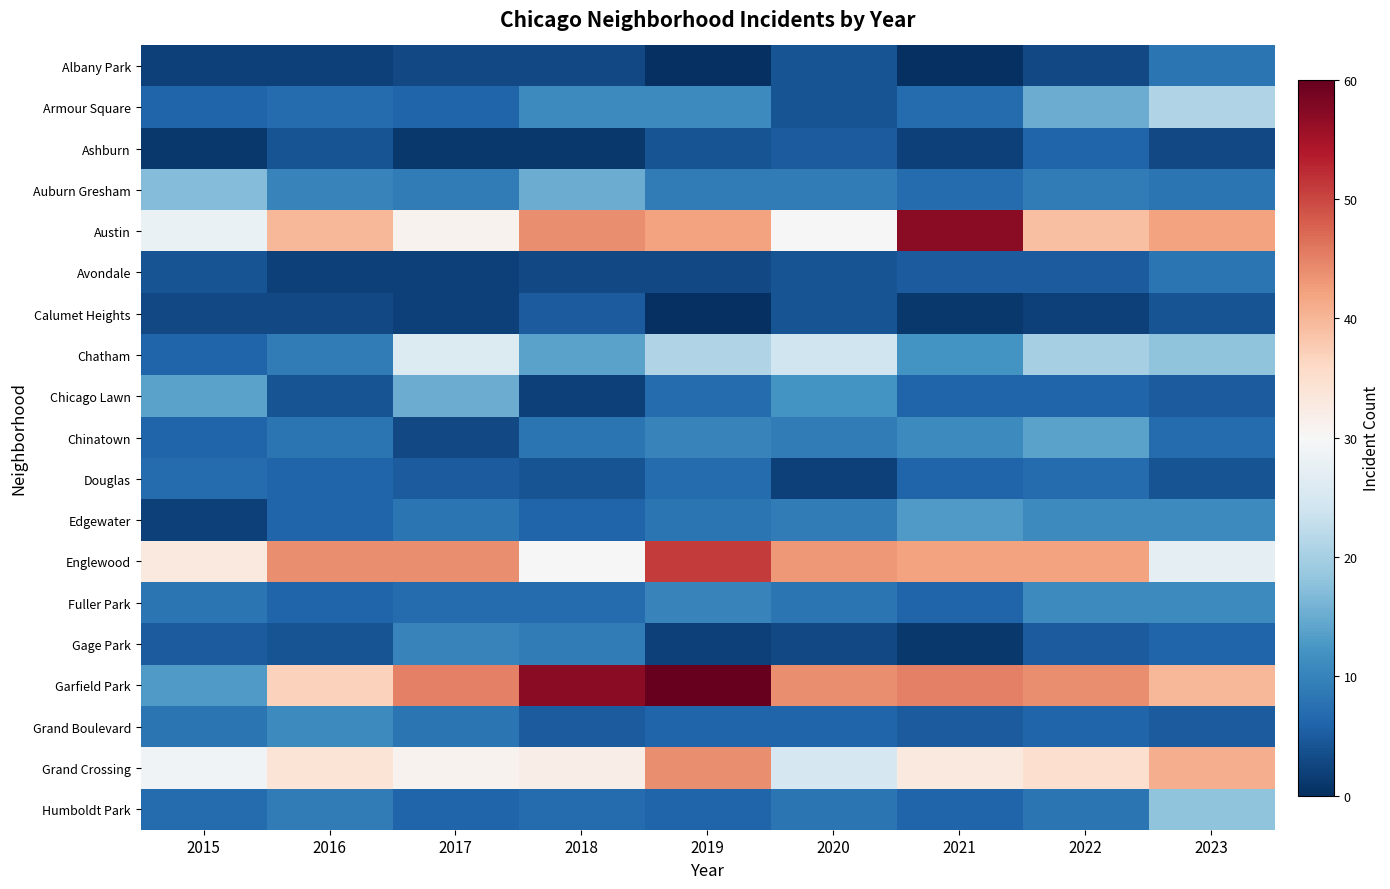

Which label corresponds to the largest value in the chart?

2019